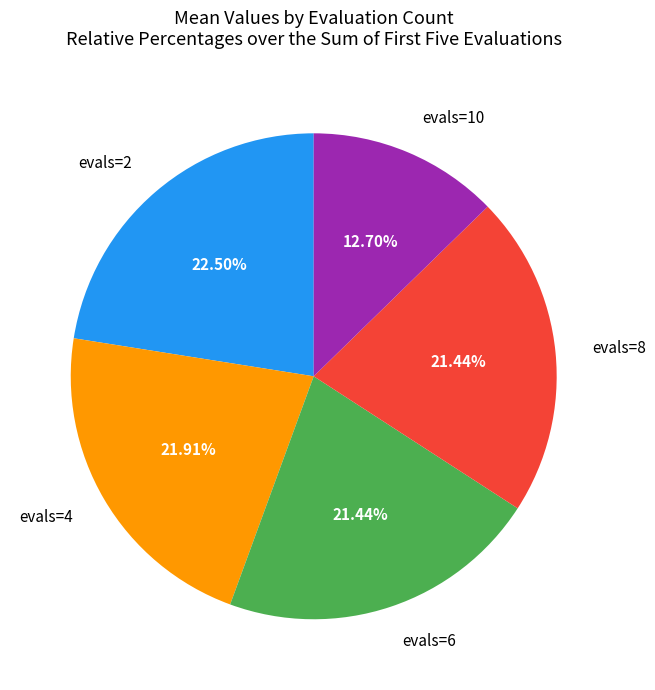

Is there any slice that represents more than half of the pie?

No